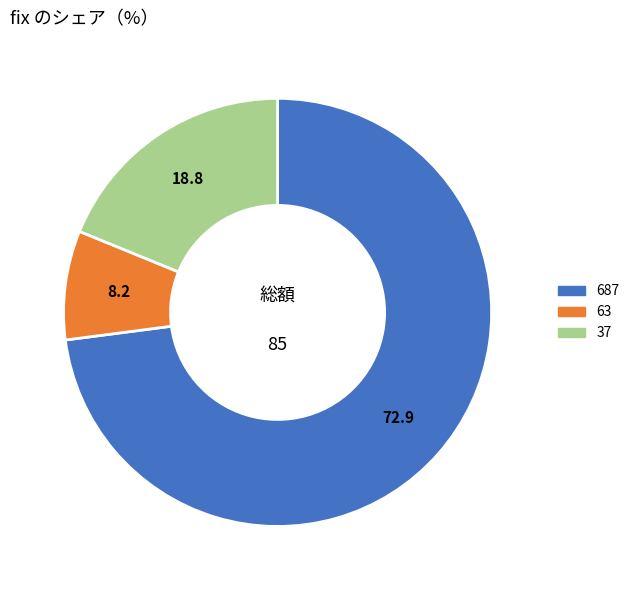

Do 687 and 63 together represent more than half of the pie?

Yes